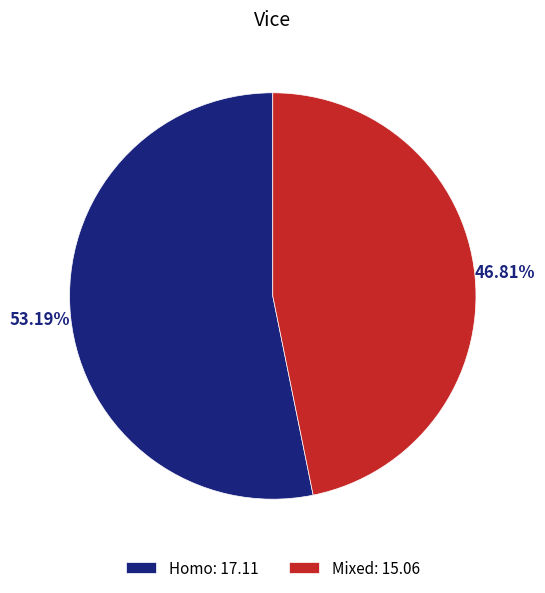

True or false: Mixed accounts for 47% of the total.

True